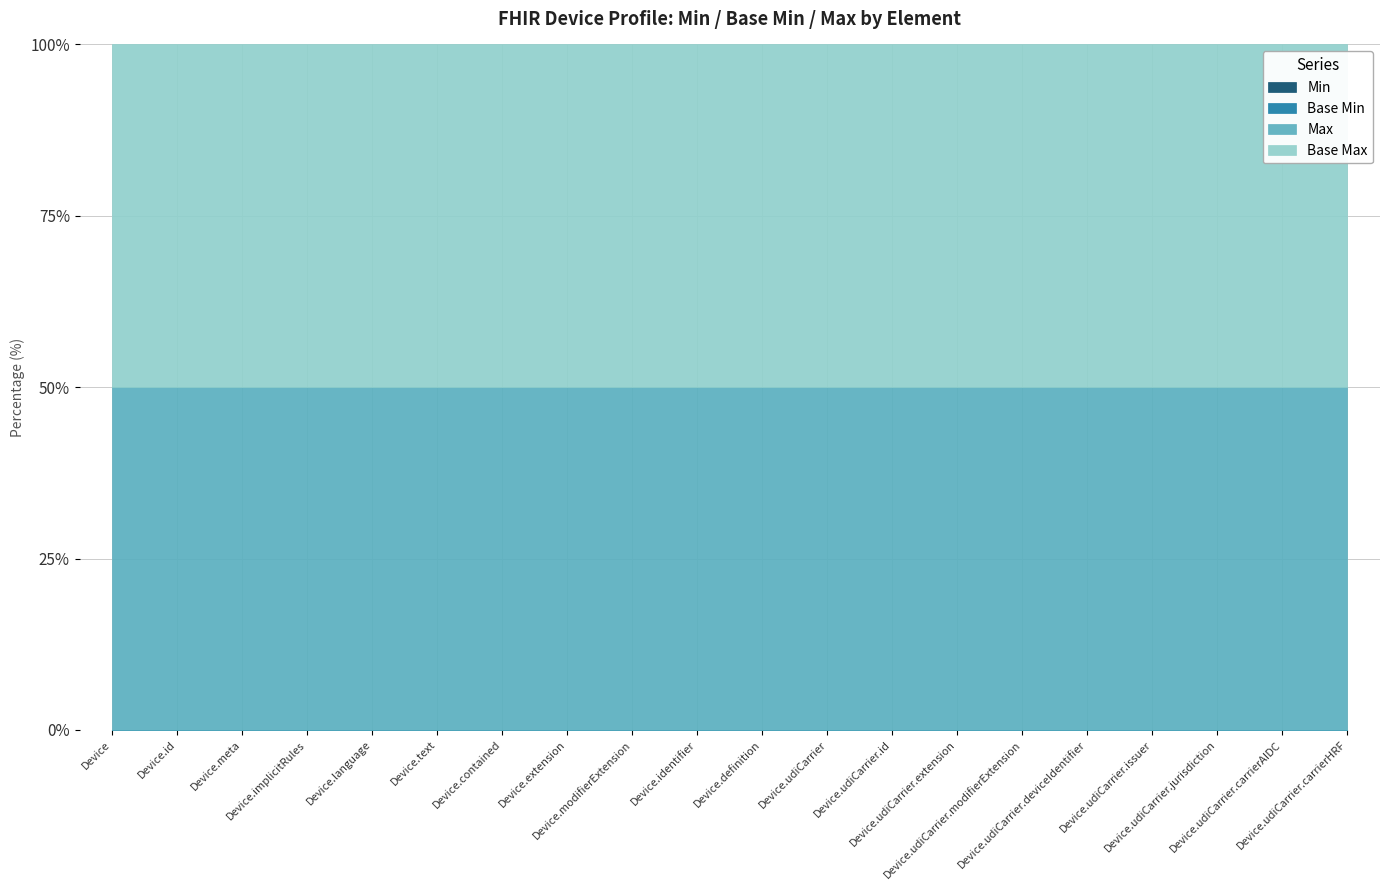

What is the sum of all Max (numeric) values?

12